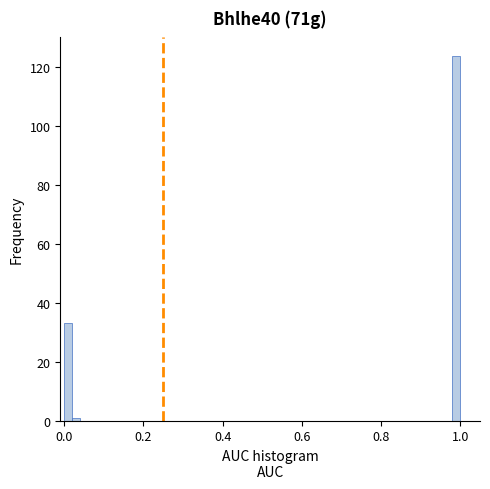

Read against the x-axis, roughly where is the centre of the tallest bar?

1.00